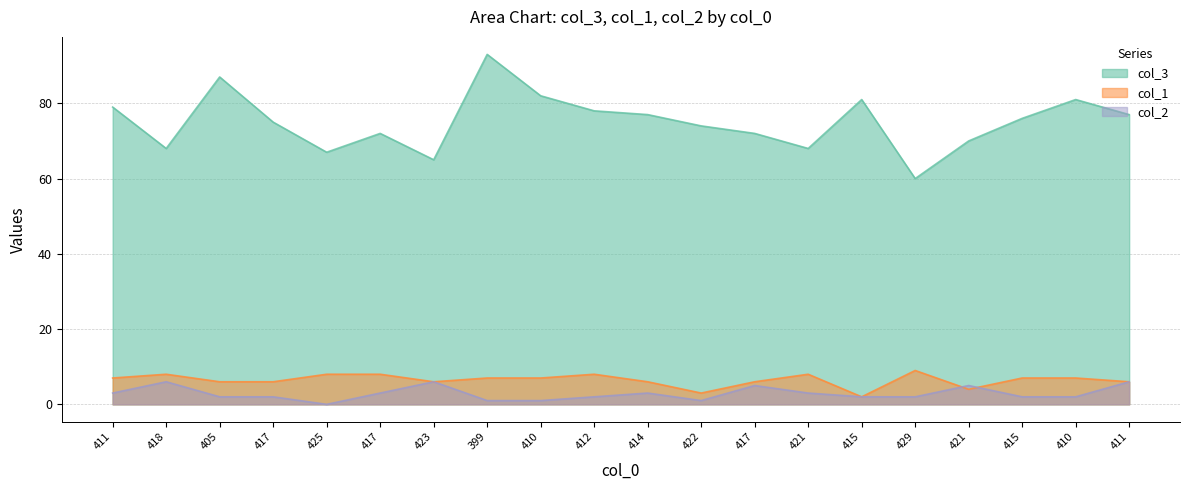

True or false: col_2 and col_3 cross at least once.

False